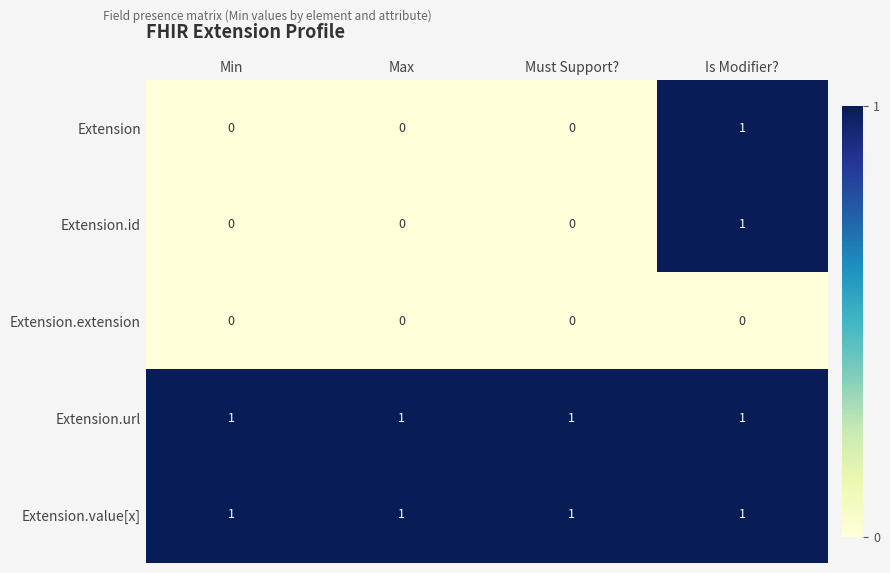

Is it true that Extension equals 0 at Must Support??

True